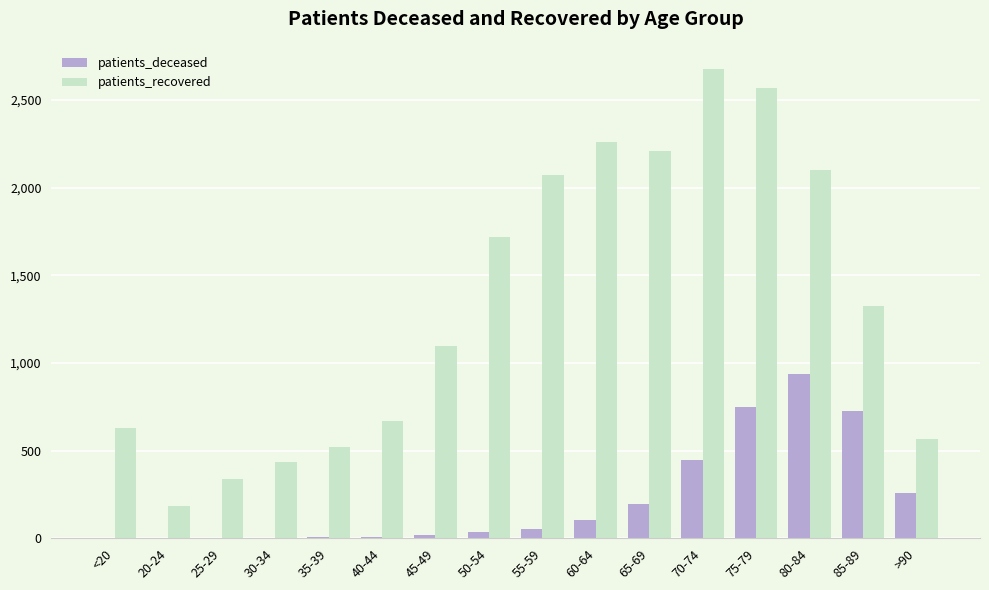

Is the value of patients_deceased at 50-54 greater than the value of patients_recovered at 30-34?

No